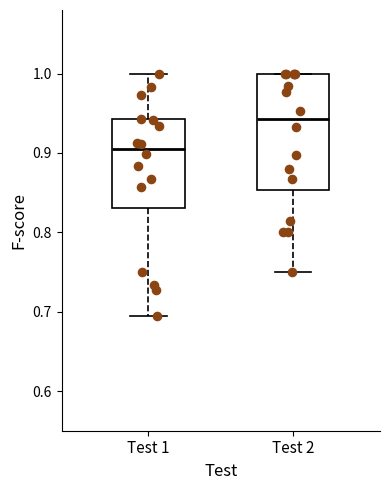

Which box is the tallest, from its lower edge to its upper edge?

Test 2